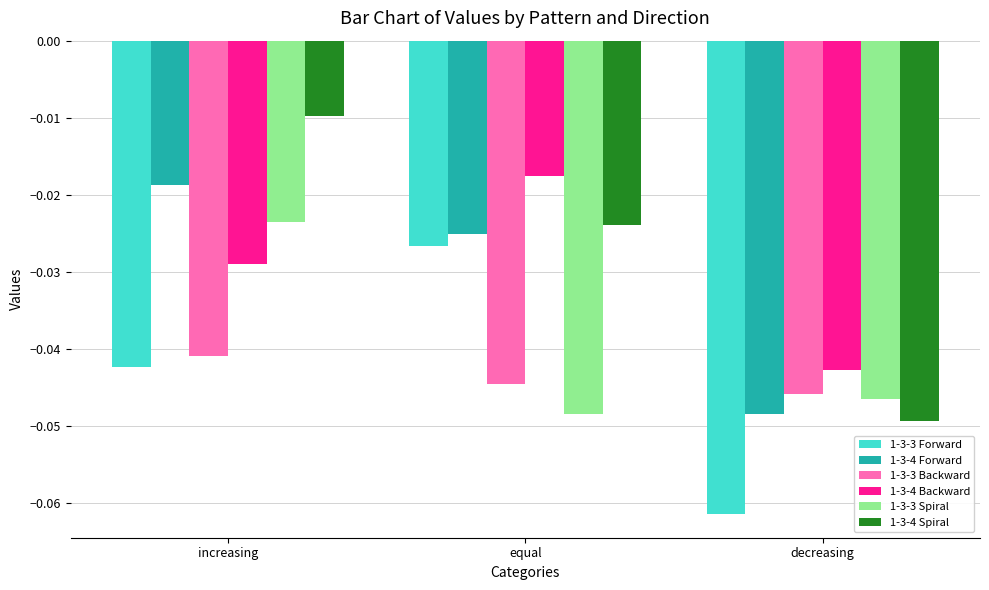

At which category is the sum across all series the highest?

increasing